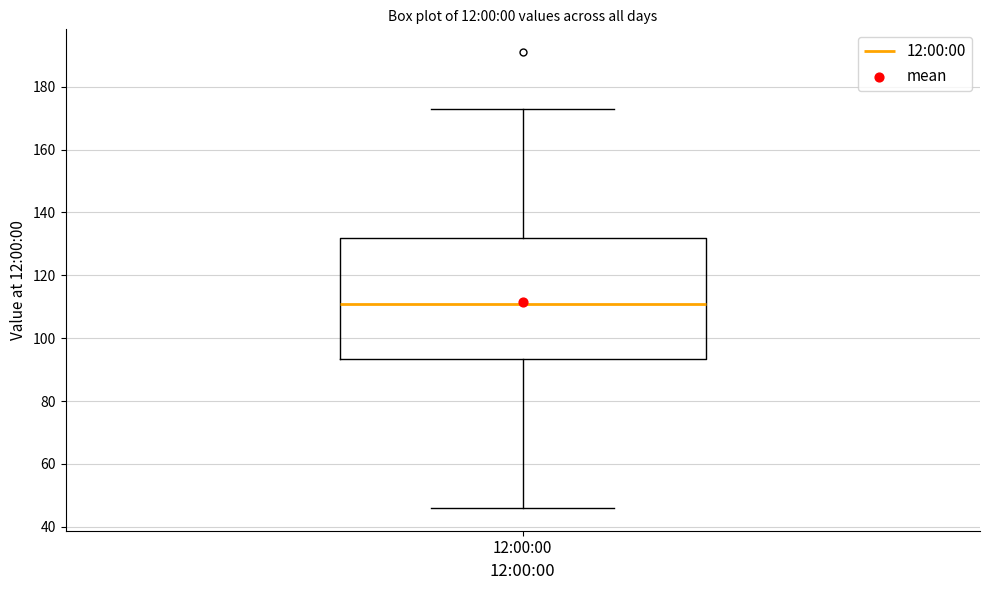

Read this box plot against the y-axis: the position of the median line, the range covered by the box, and the ends of both whiskers. The values are not printed on the chart, so give them approximately, as read against the axis.

median 112, box 94 to 132, whiskers 46 to 174